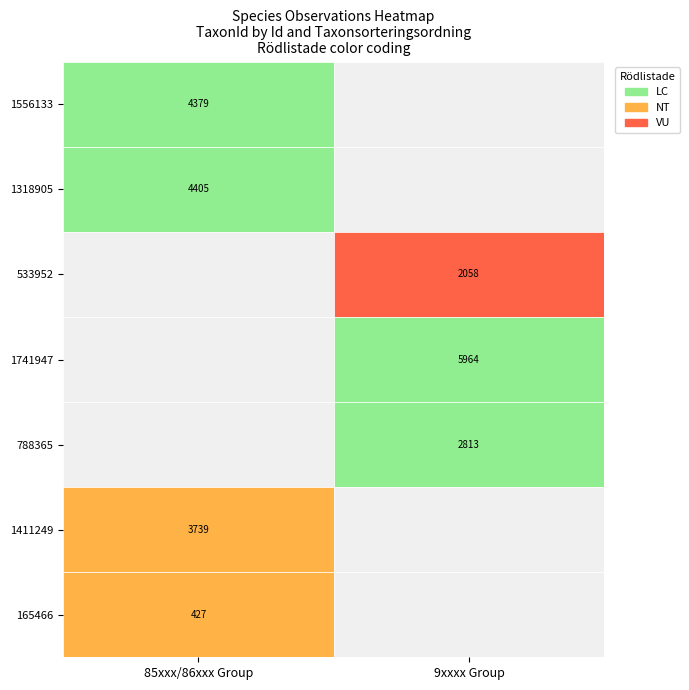

Count the number of values greater than 3739.

3